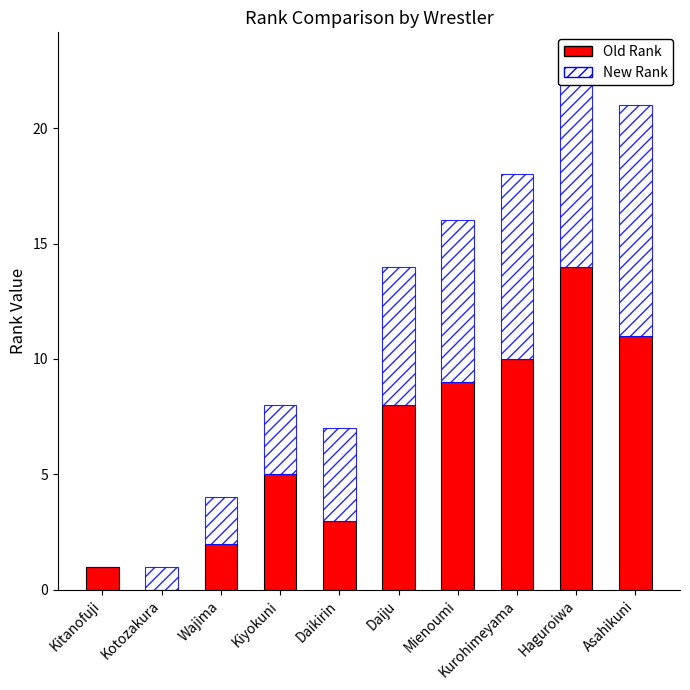

What is the total value across all series at Kiyokuni?

8